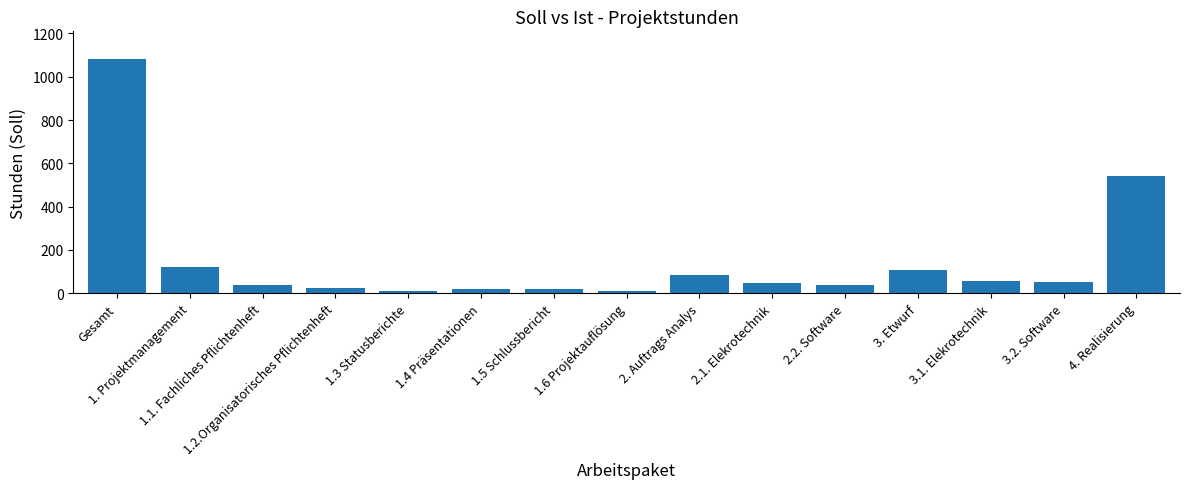

What is the difference between the second highest and second lowest values?

528